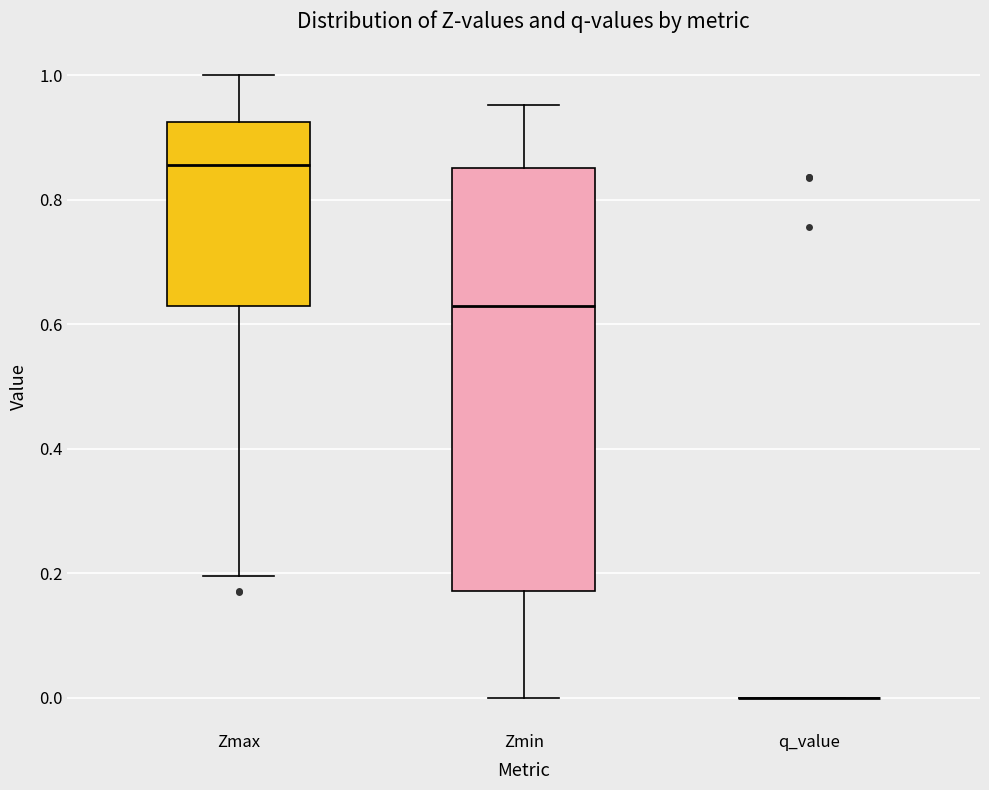

Reading left to right, read every box against the y-axis: the position of its median line, the range the box covers, and the ends of its whiskers. The values are not printed on the chart, so give them approximately, as read against the axis.

Zmax: median 0.86, box 0.62 to 0.92, whiskers 0.20 to 1.00
Zmin: median 0.62, box 0.18 to 0.86, whiskers 0.00 to 0.96
q_value: box collapsed to a line at 0.00, whiskers 0.00 to 0.00